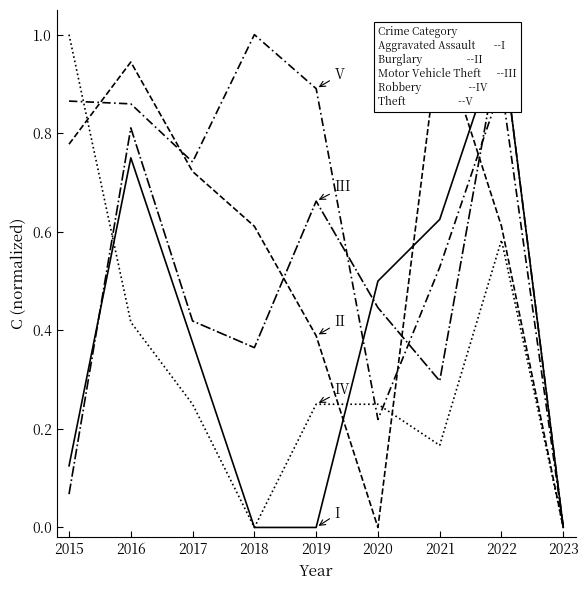

Is it true that Burglary equals 1.0 at 2021?

True